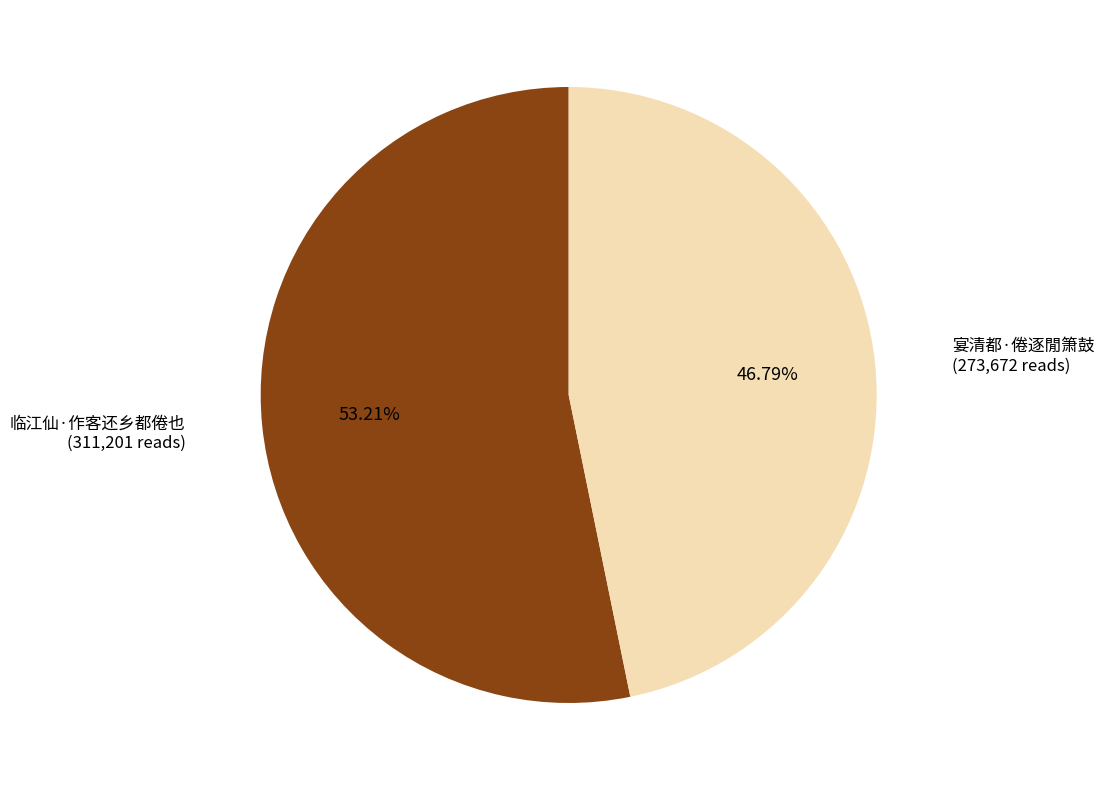

Count the number of slices in the pie.

2